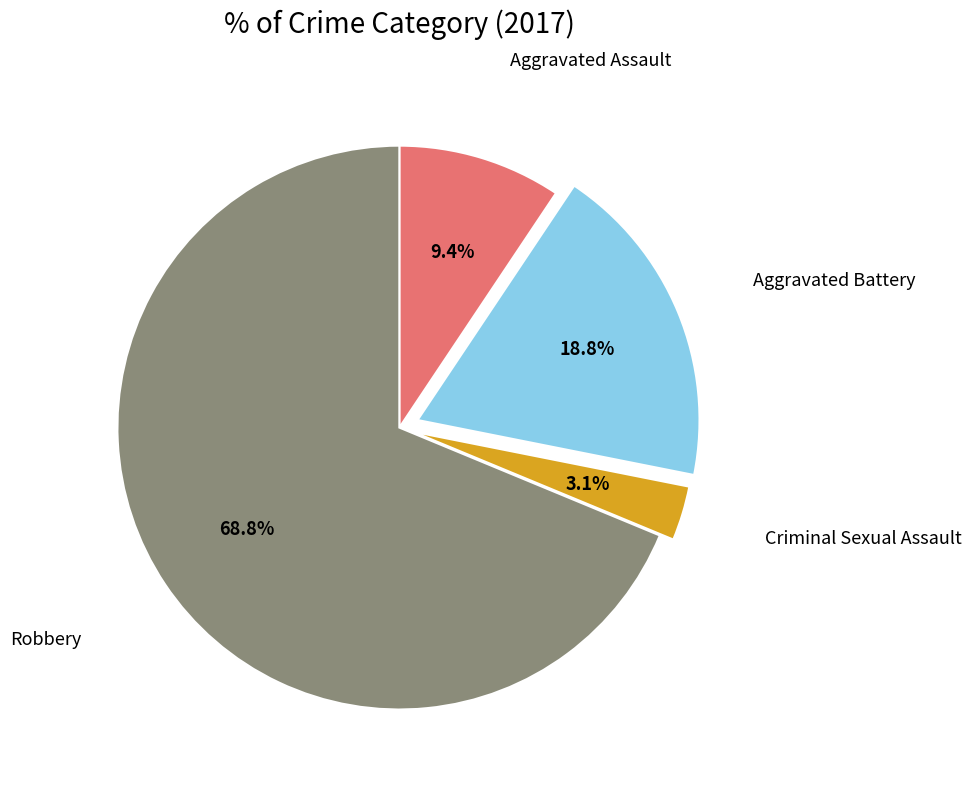

Is there any slice that represents more than half of the pie?

Yes